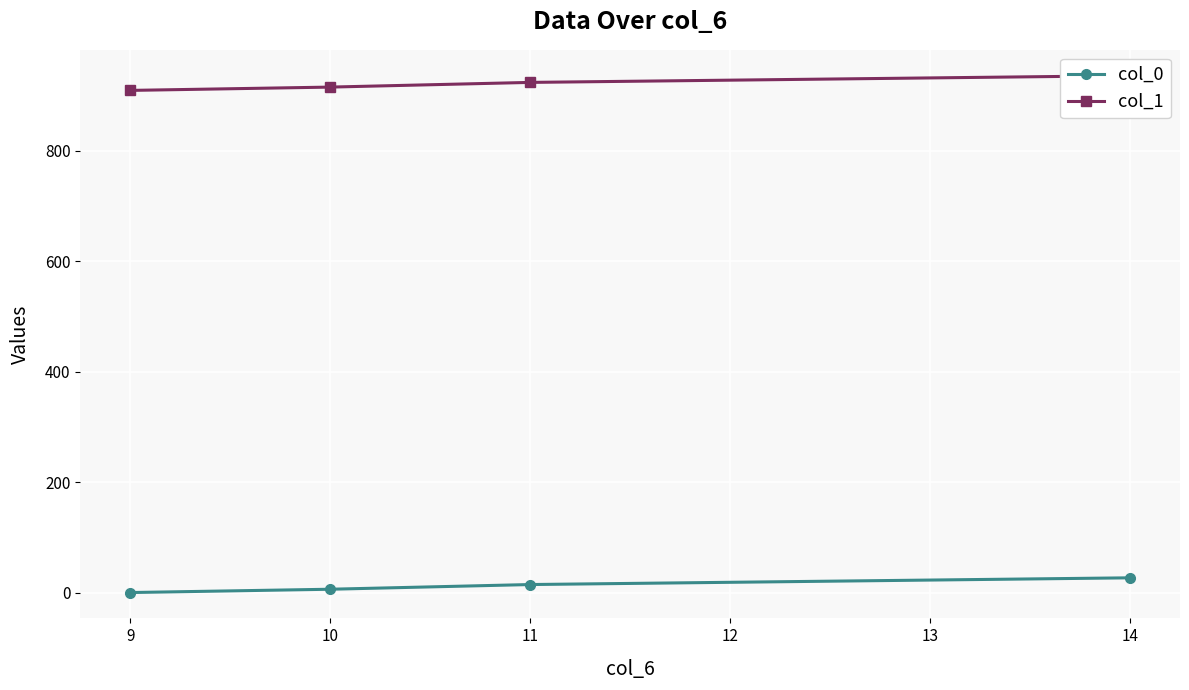

True or false: col_1 and col_0 cross at least once.

False